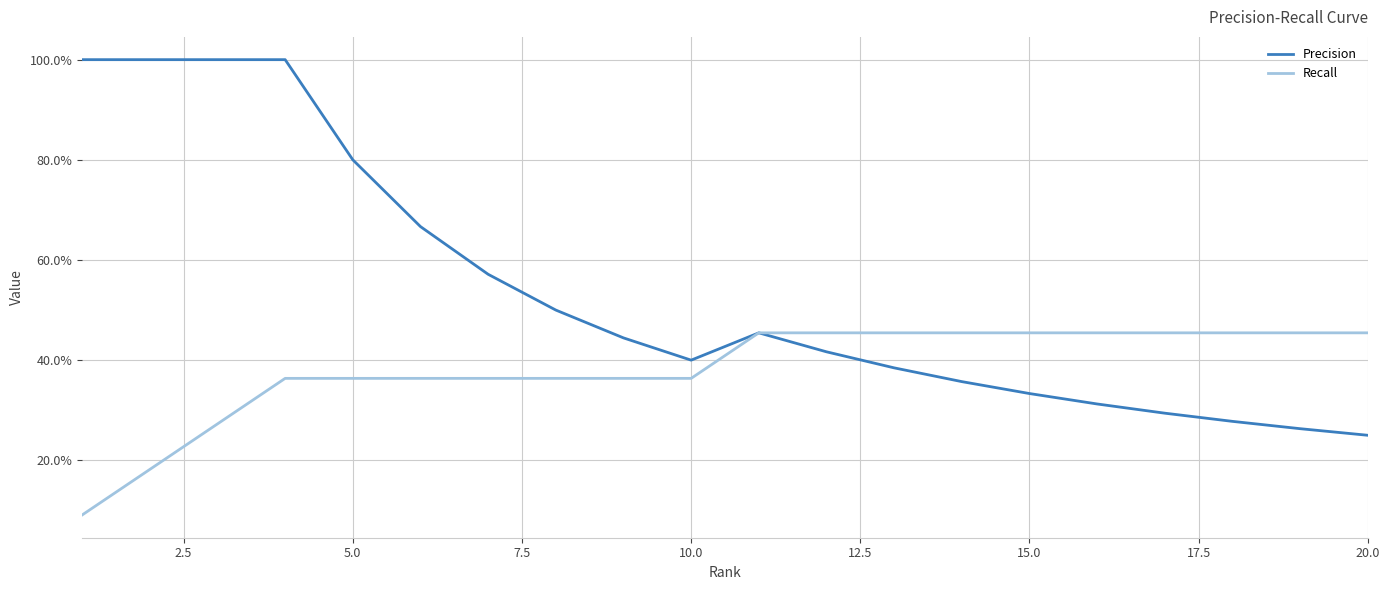

What are all the series names shown in the legend?

Precision, Recall